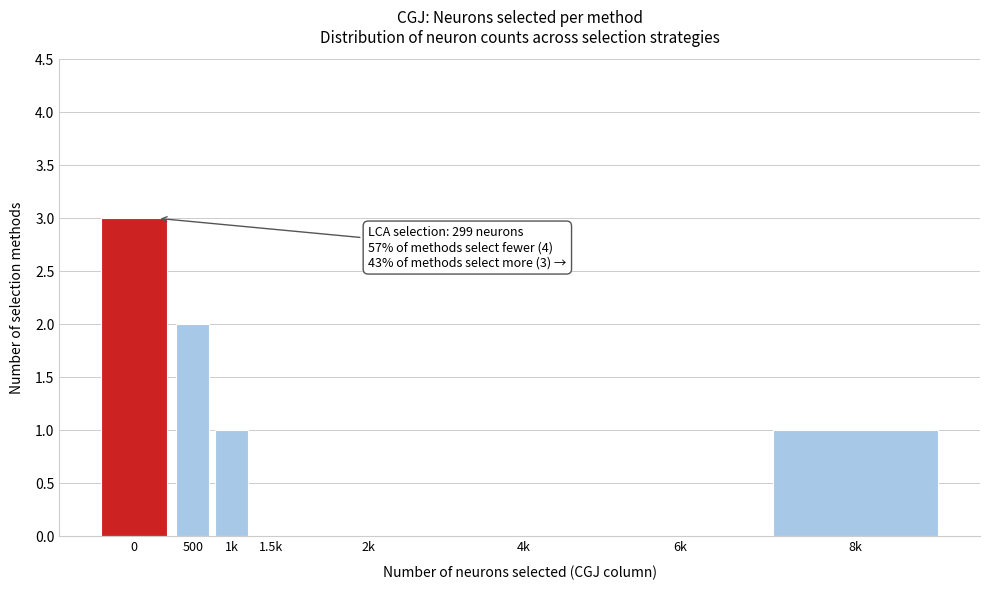

Reading left to right, extract all data points from this chart.

0=3	500=2	1k=1	1.5k=0	2k=0	4k=0	6k=0	8k=1